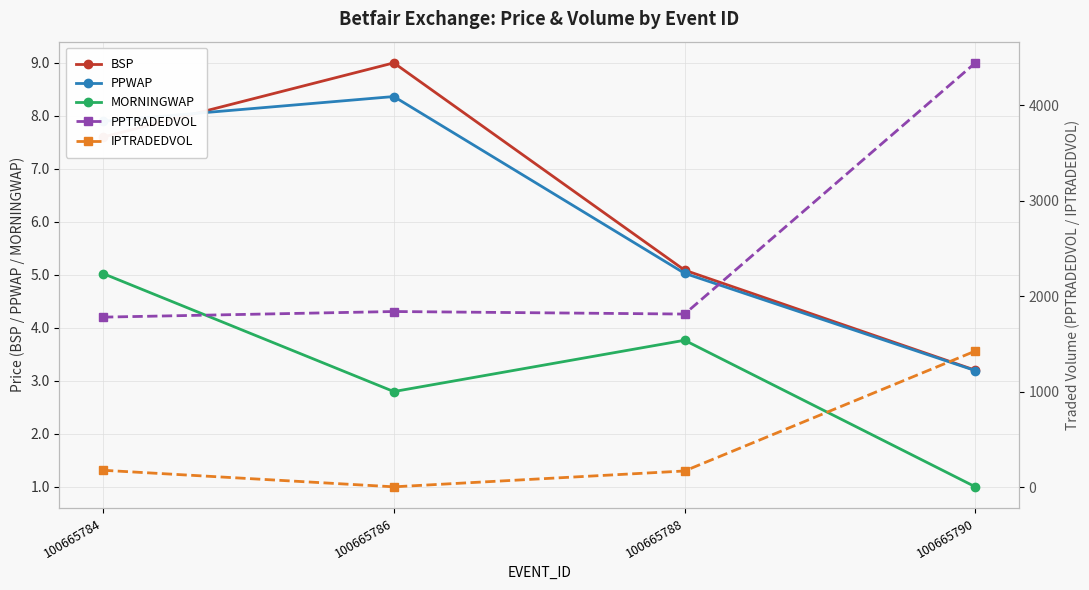

What is the value of the PPTRADEDVOL point at the 3rd from the left?

1814.5